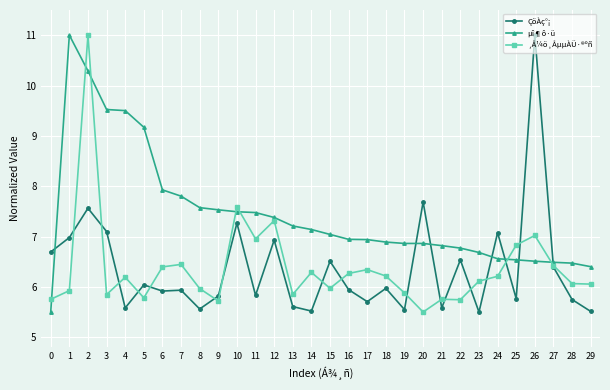

What is the total value across all series at 3?

22.5